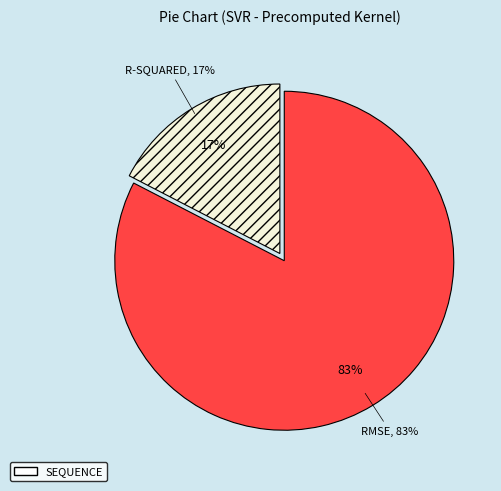

Do R-squared and RMSE together represent more than half of the pie?

Yes